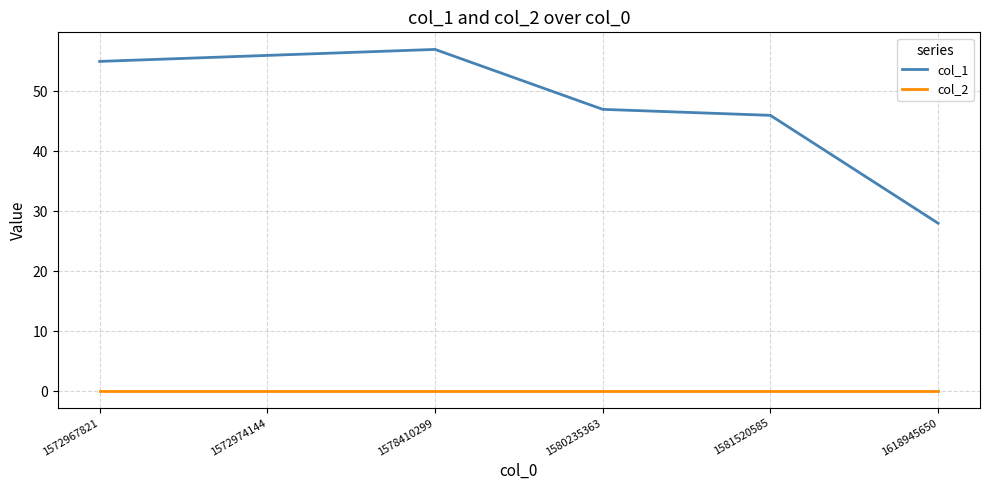

Reading left to right, extract all data points from this chart.

col_1: 55	56	57	47	46	28
col_2: 0	0	0	0	0	0